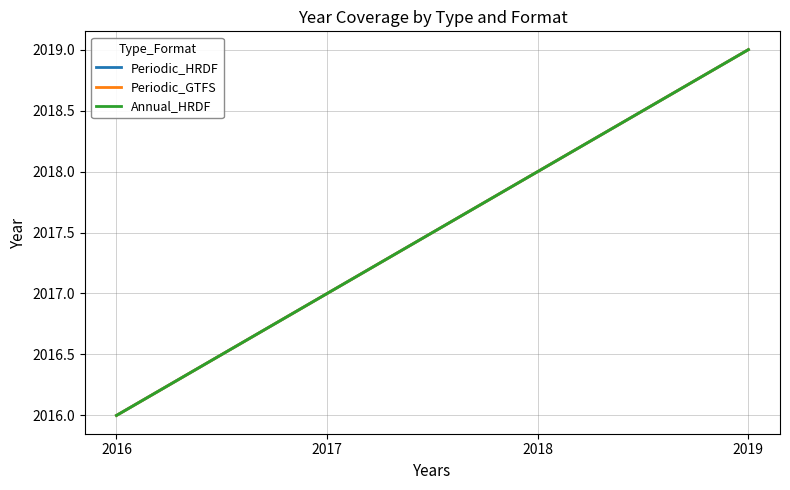

How many lines are shown in the chart?

3